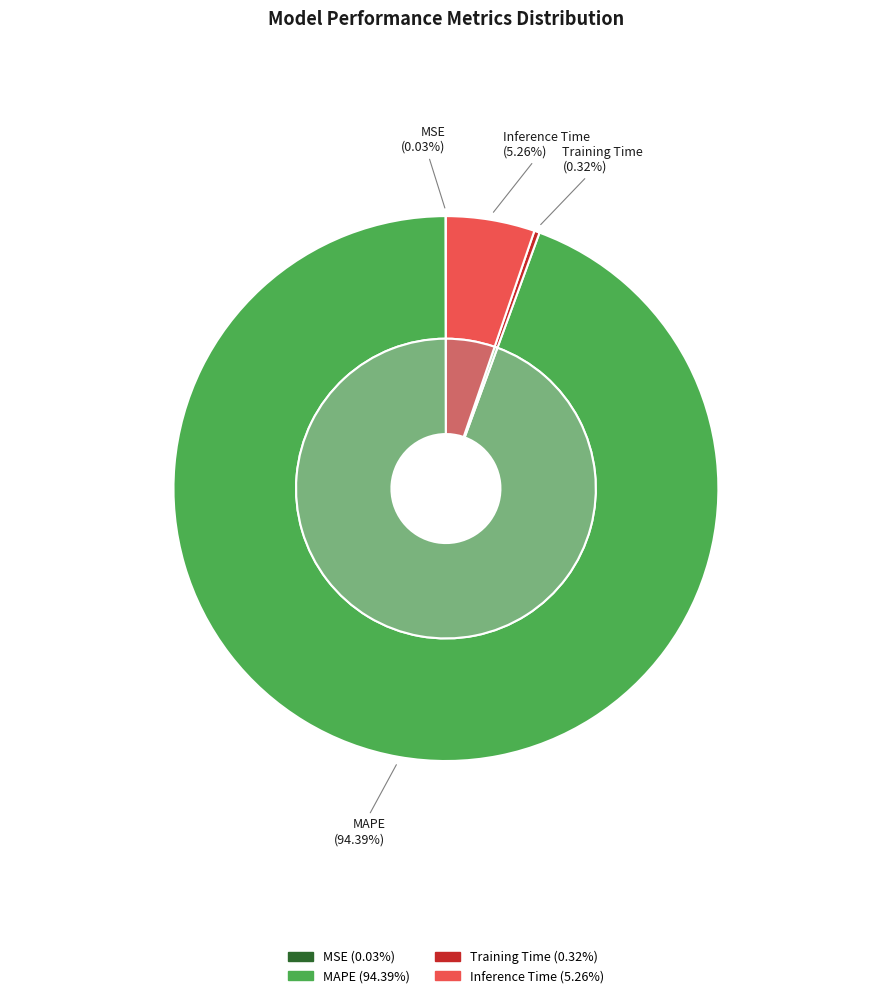

What is the change in value from MAPE to Training Time?

-17.3